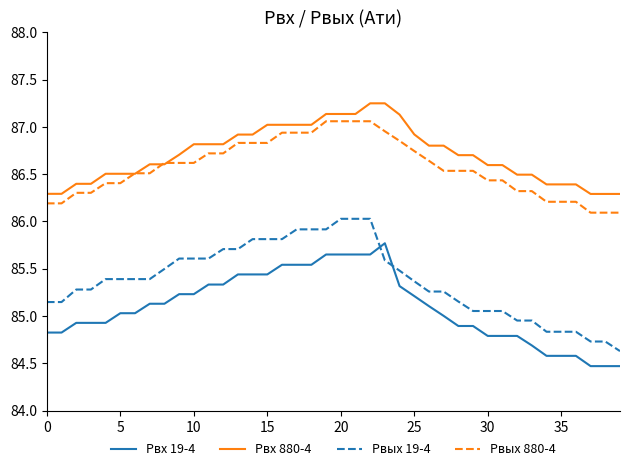

True or false: Pвых 19-4 and Pвх 880-4 cross at least once.

False